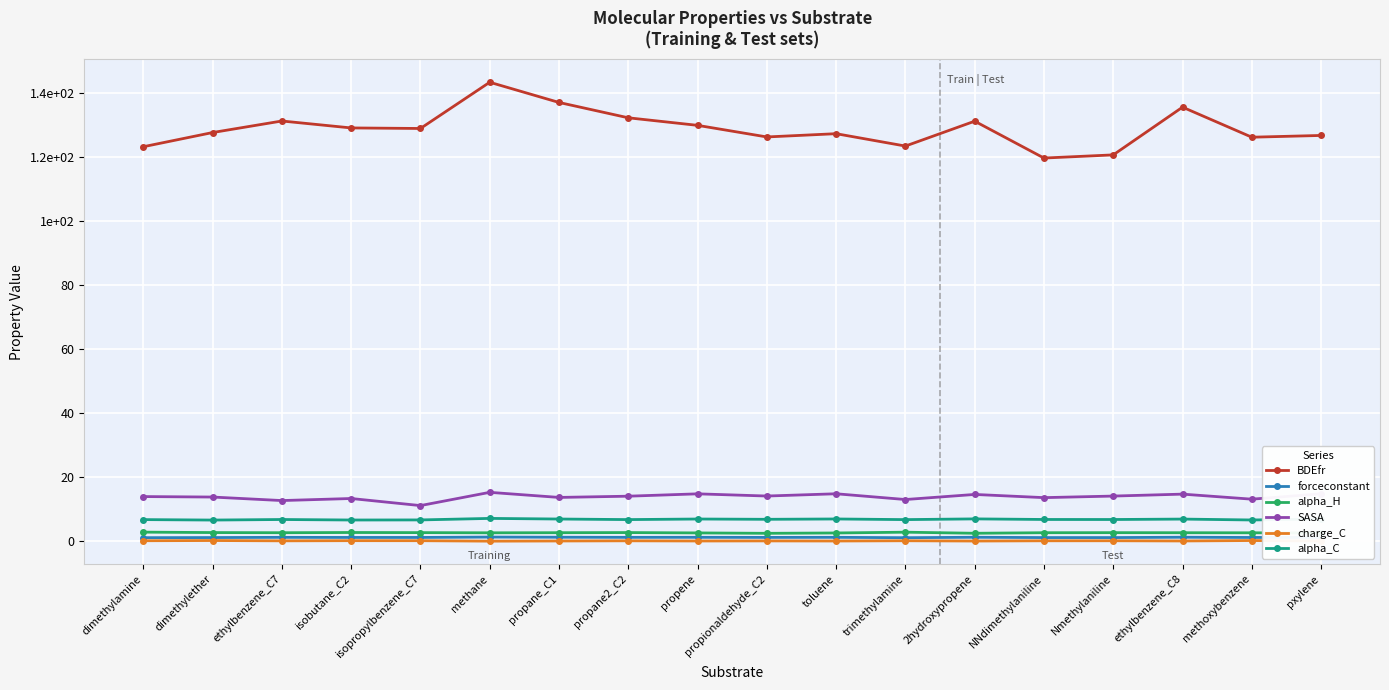

What are all the series names shown in the legend?

BDEfr, forceconstant, alpha_H, SASA, charge_C, alpha_C